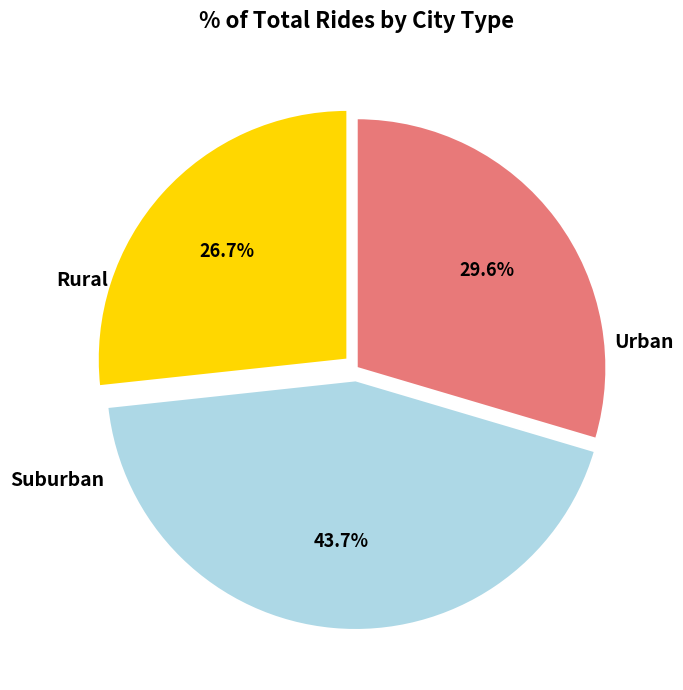

Between Rural and Urban, which is larger?

Urban